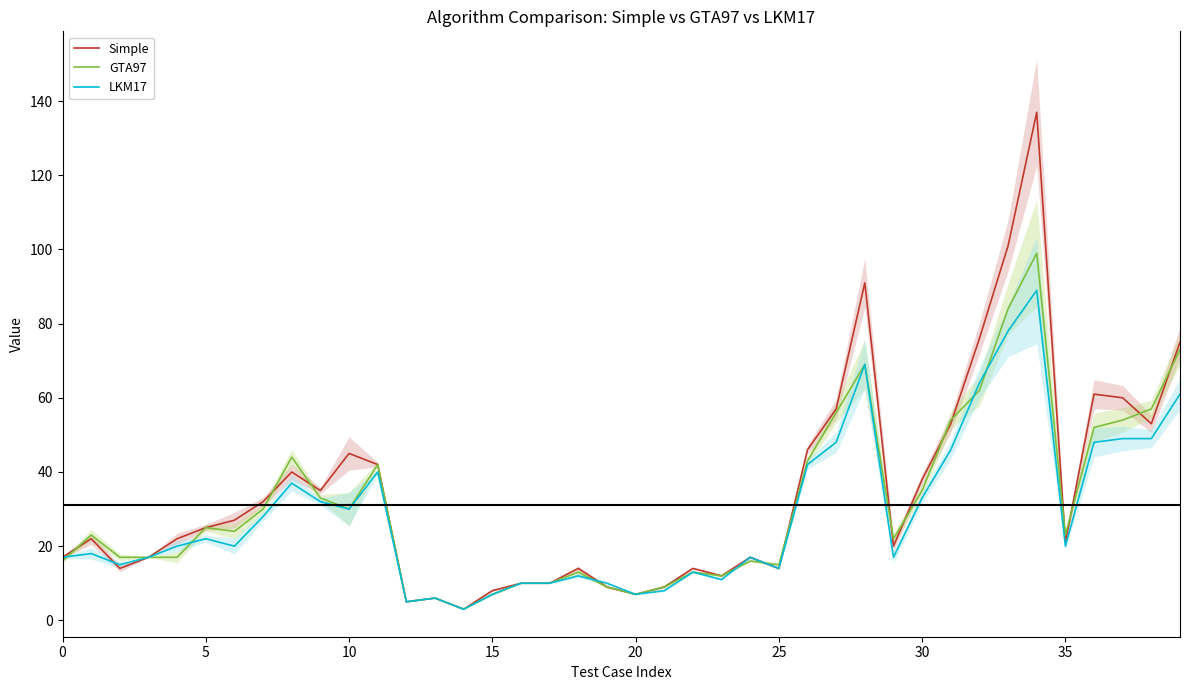

At which label does LKM17 reach its peak?

34